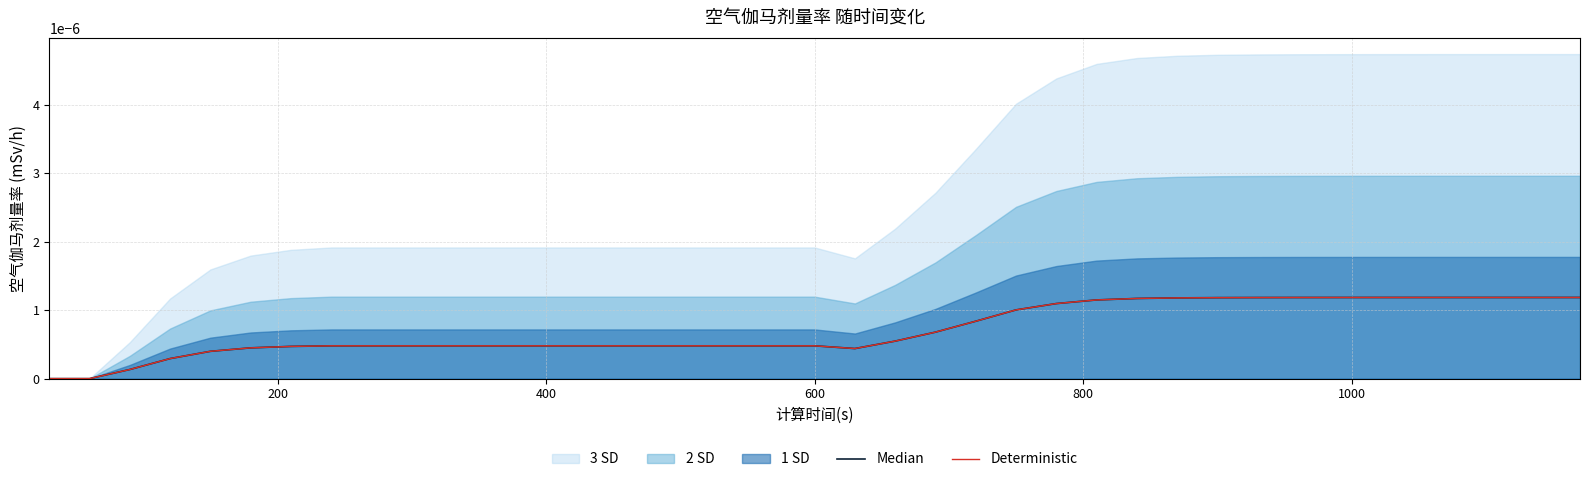

The value of Median at 800 is 0.0. True or false?

True